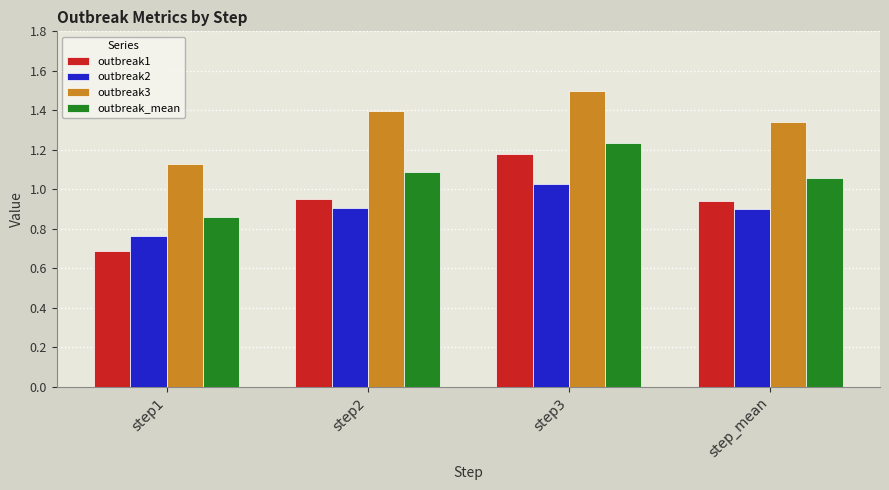

What is the maximum value shown in the chart?

1.5